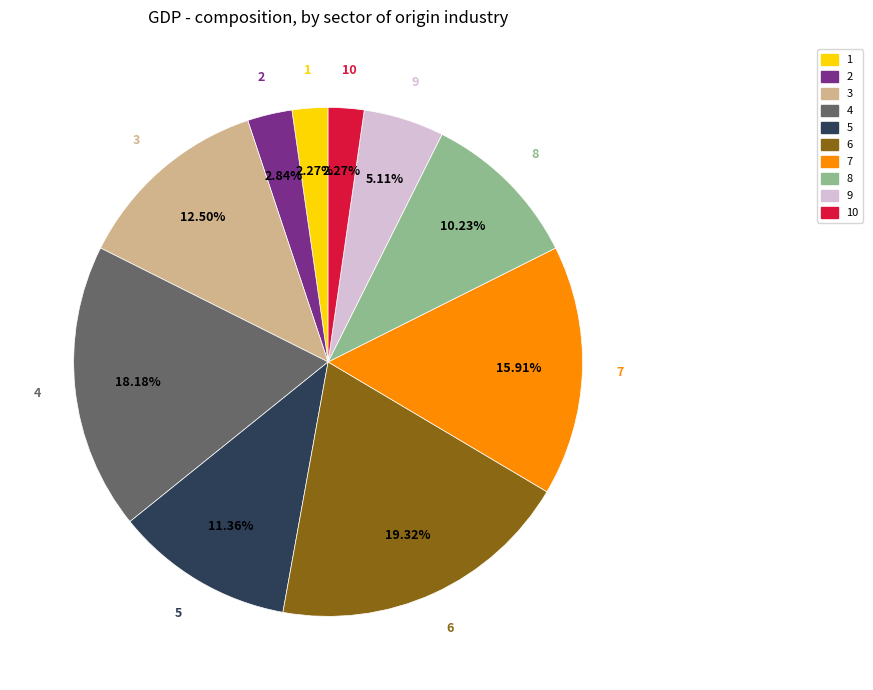

What percentage do 4 and 7 together represent?

34.1%